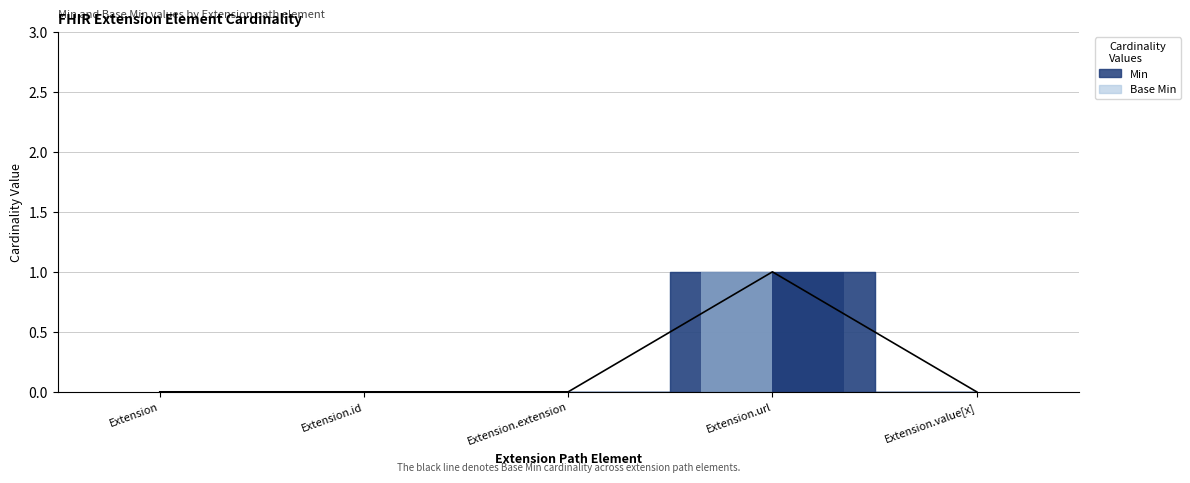

The Base Min (bar) series shows 0 at Extension.id. True or false?

True